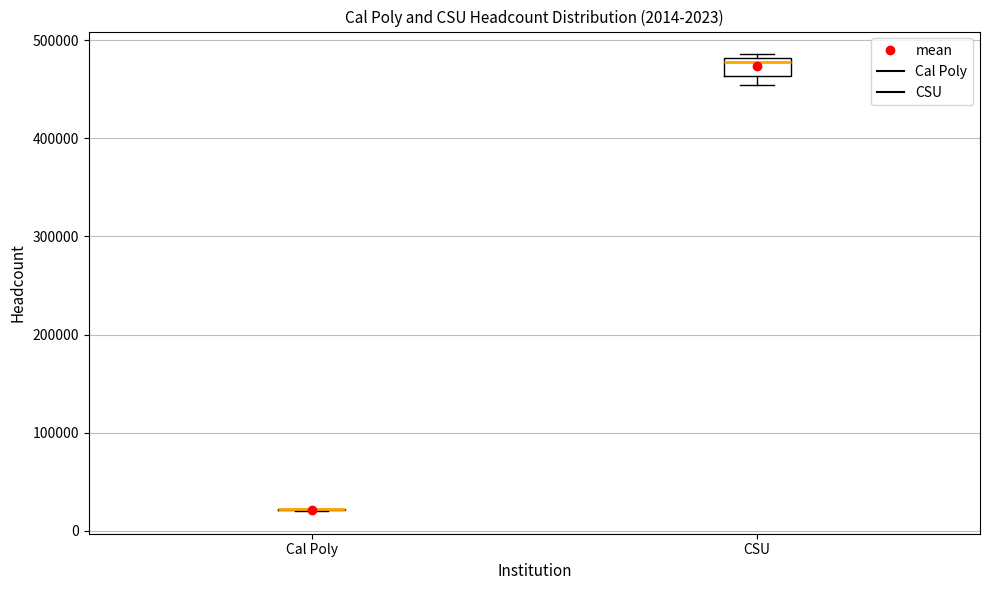

Comparing the boxes themselves (not the whiskers), which one is the tallest?

CSU